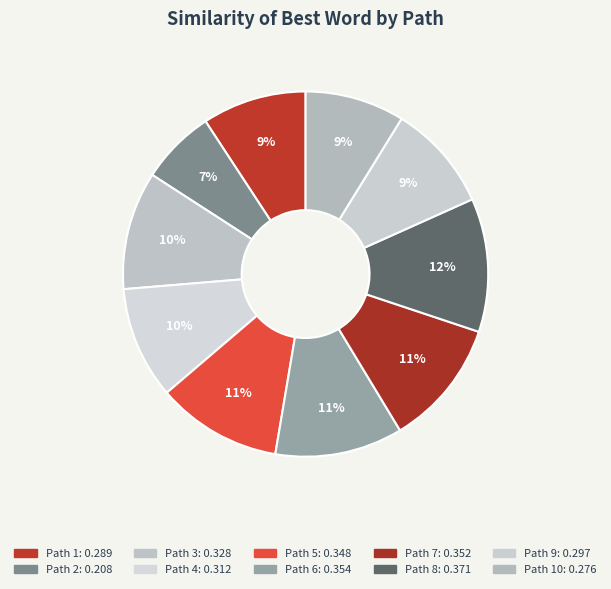

How many slices are in this pie chart?

10